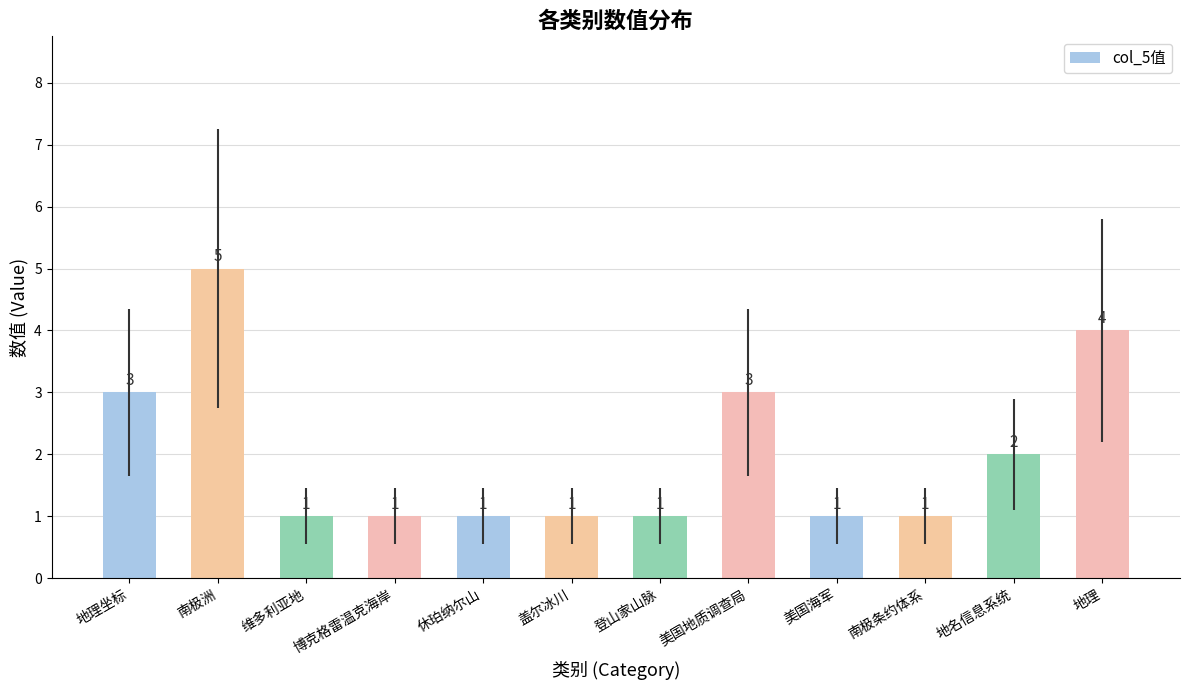

What is the minimum value shown in the chart?

1